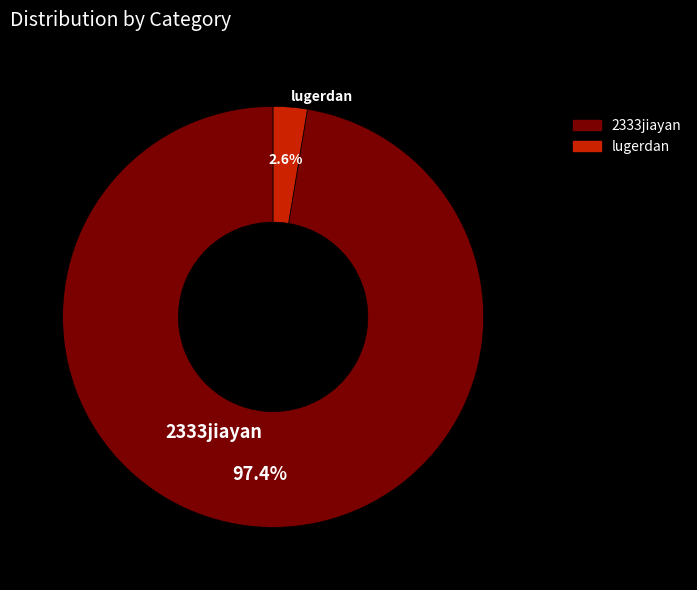

What percentage is NOT represented by 2333jiayan?

2.6%